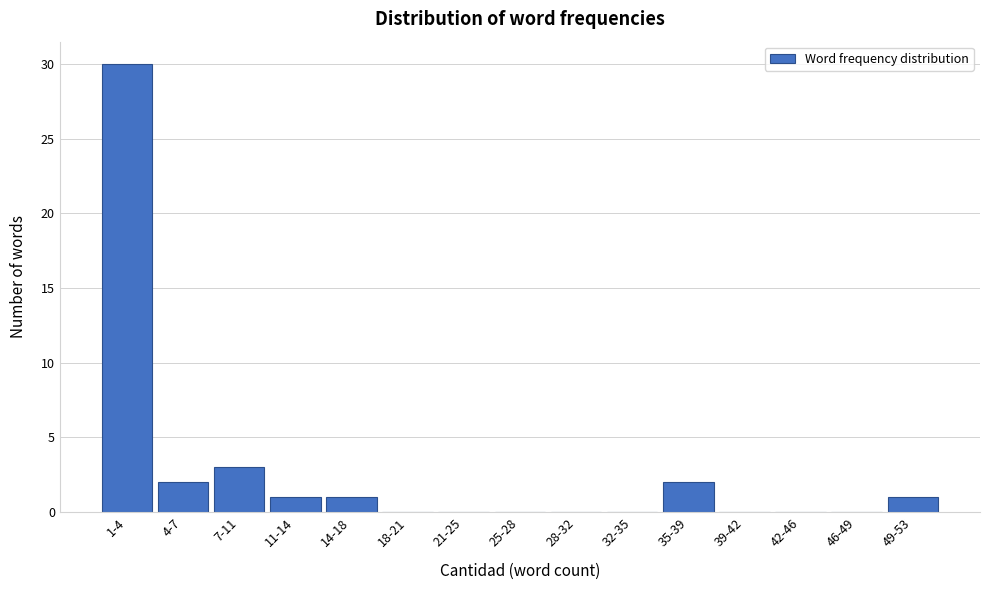

Reading left to right, extract all data points from this chart.

1-4=30	4-7=2	7-11=3	11-14=1	14-18=1	18-21=0	21-25=0	25-28=0	28-32=0	32-35=0	35-39=2	39-42=0	42-46=0	46-49=0	49-53=1